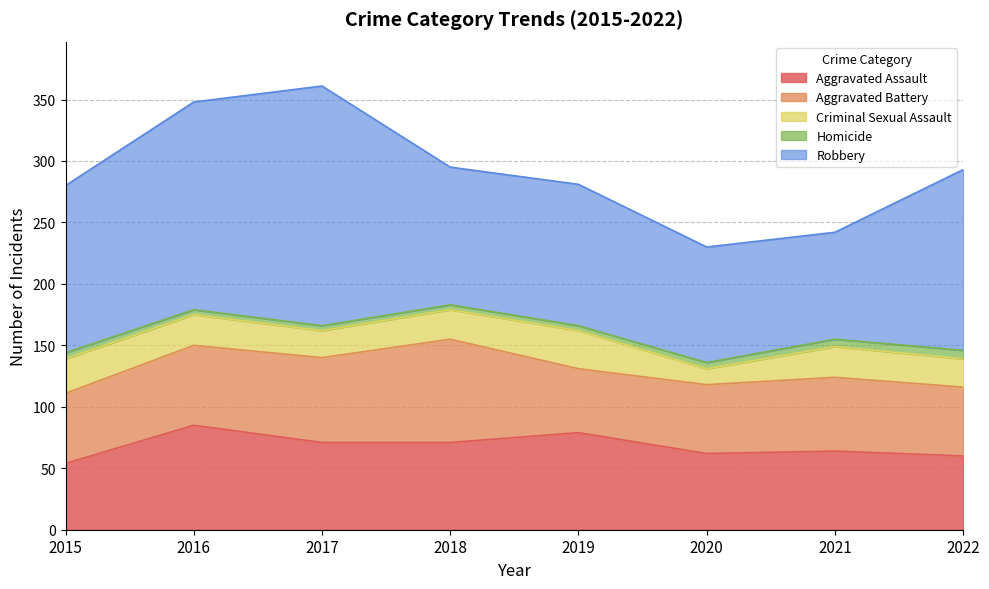

Between 2016 and 2019, which series saw the biggest shift?

Robbery